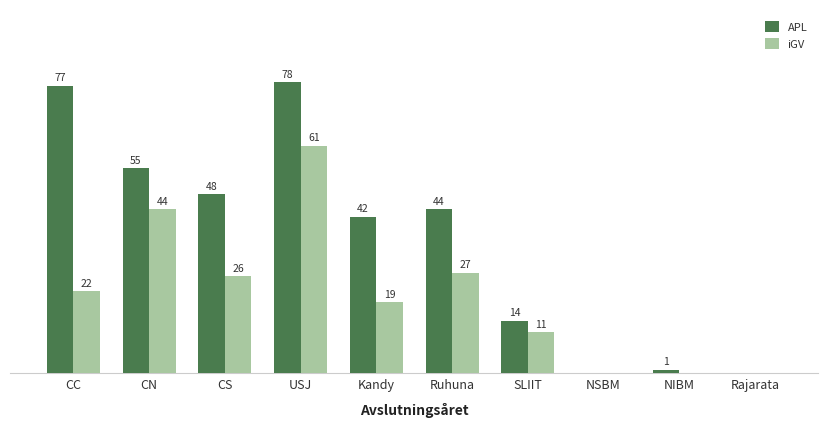

Which category has the highest value in the APL series?

USJ